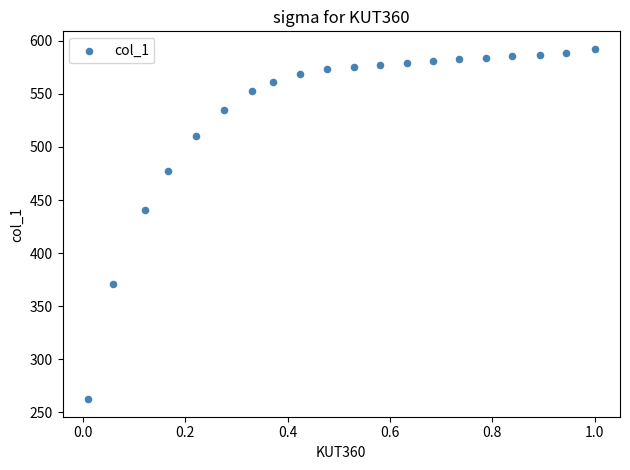

What Y value in the scatter plot is closest to 427?

440.5